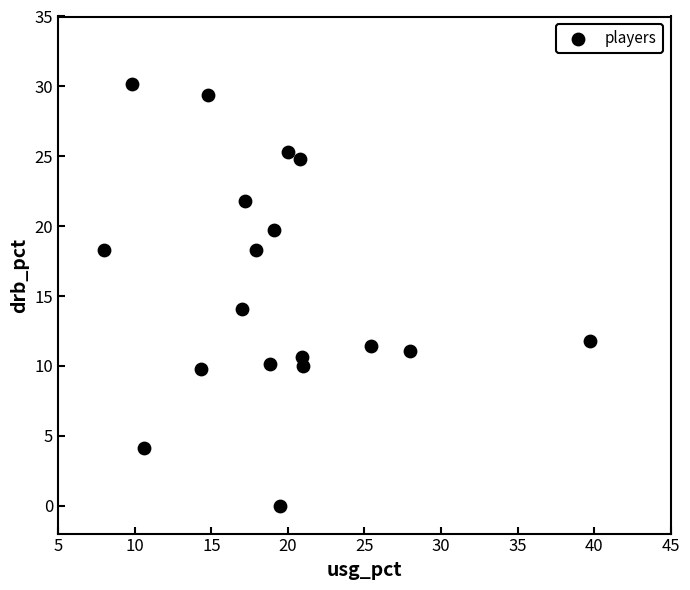

What Y value in the scatter plot is closest to 15?

14.1